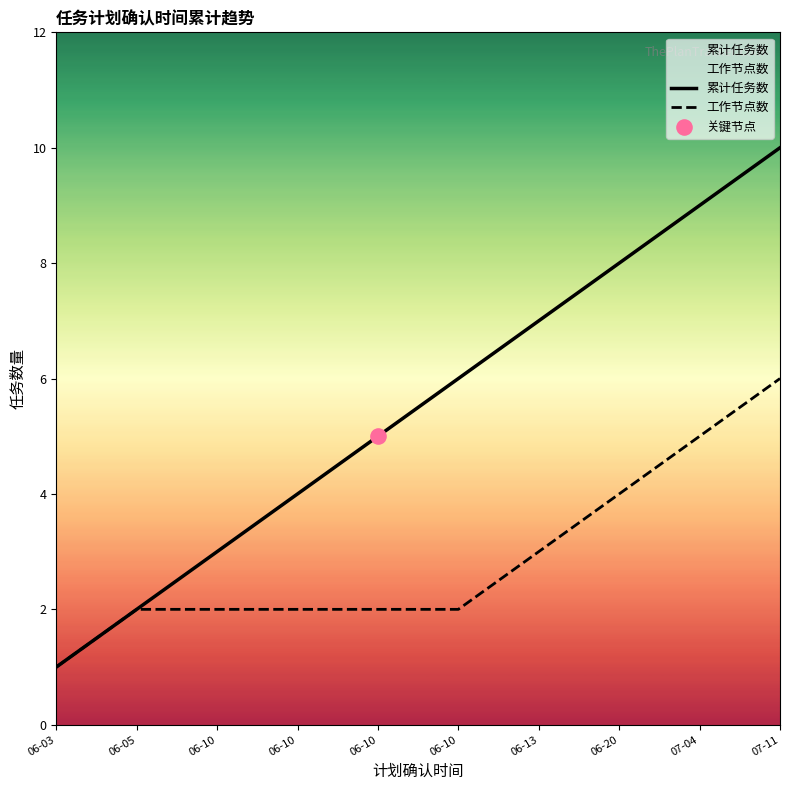

Which series has the largest total across all categories?

累计任务数